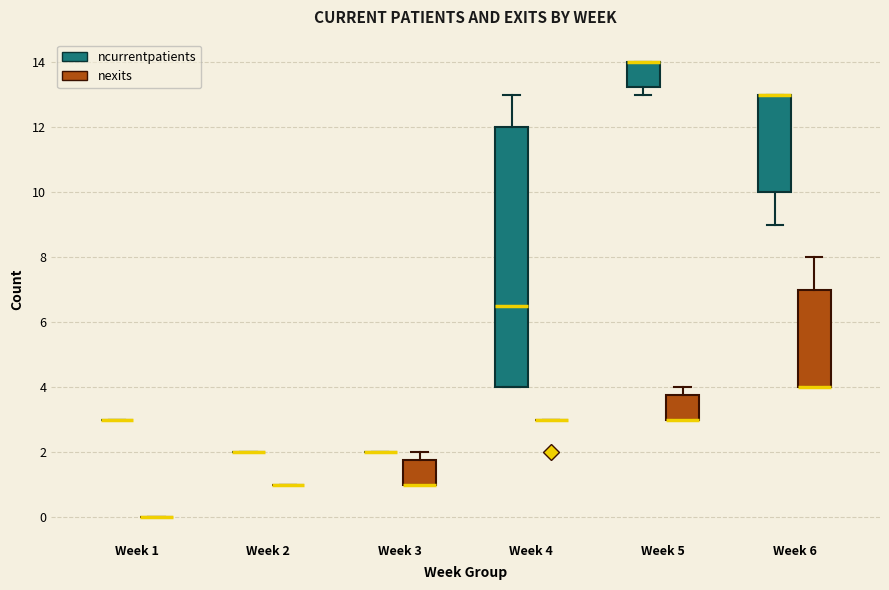

Reading left to right, read every box against the y-axis: the position of its median line, the range the box covers, and the ends of its whiskers. The values are not printed on the chart, so give them approximately, as read against the axis.

Week 1 (ncurrentpatients): box collapsed to a line at 3.0, whiskers 3.0 to 3.0
Week 1 (nexits): box collapsed to a line at 0.0, whiskers 0.0 to 0.0
Week 2 (ncurrentpatients): box collapsed to a line at 2.0, whiskers 2.0 to 2.0
Week 2 (nexits): box collapsed to a line at 1.0, whiskers 1.0 to 1.0
Week 3 (ncurrentpatients): box collapsed to a line at 2.0, whiskers 2.0 to 2.0
Week 3 (nexits): median 1.0 (drawn on the box's lower edge), box 1.0 to 1.8, whiskers 1.0 to 2.0
Week 4 (ncurrentpatients): median 6.6, box 4.0 to 12.0, whiskers 4.0 to 13.0
Week 4 (nexits): box collapsed to a line at 3.0, whiskers 3.0 to 3.0
Week 5 (ncurrentpatients): median 14.0 (drawn on the box's upper edge), box 13.2 to 14.0, whiskers 13.0 to 14.0
Week 5 (nexits): median 3.0 (drawn on the box's lower edge), box 3.0 to 3.8, whiskers 3.0 to 4.0
Week 6 (ncurrentpatients): median 13.0 (drawn on the box's upper edge), box 10.0 to 13.0, whiskers 9.0 to 13.0
Week 6 (nexits): median 4.0 (drawn on the box's lower edge), box 4.0 to 7.0, whiskers 4.0 to 8.0